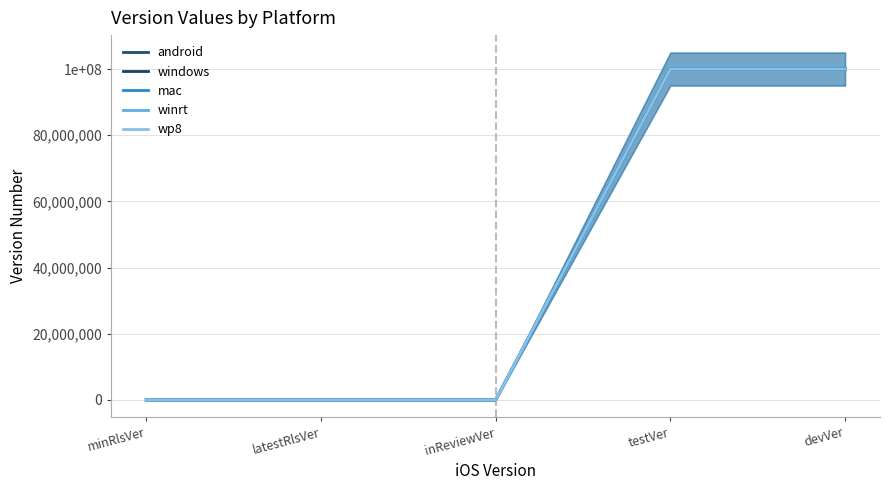

Which category has the highest value in the android series?

testVer